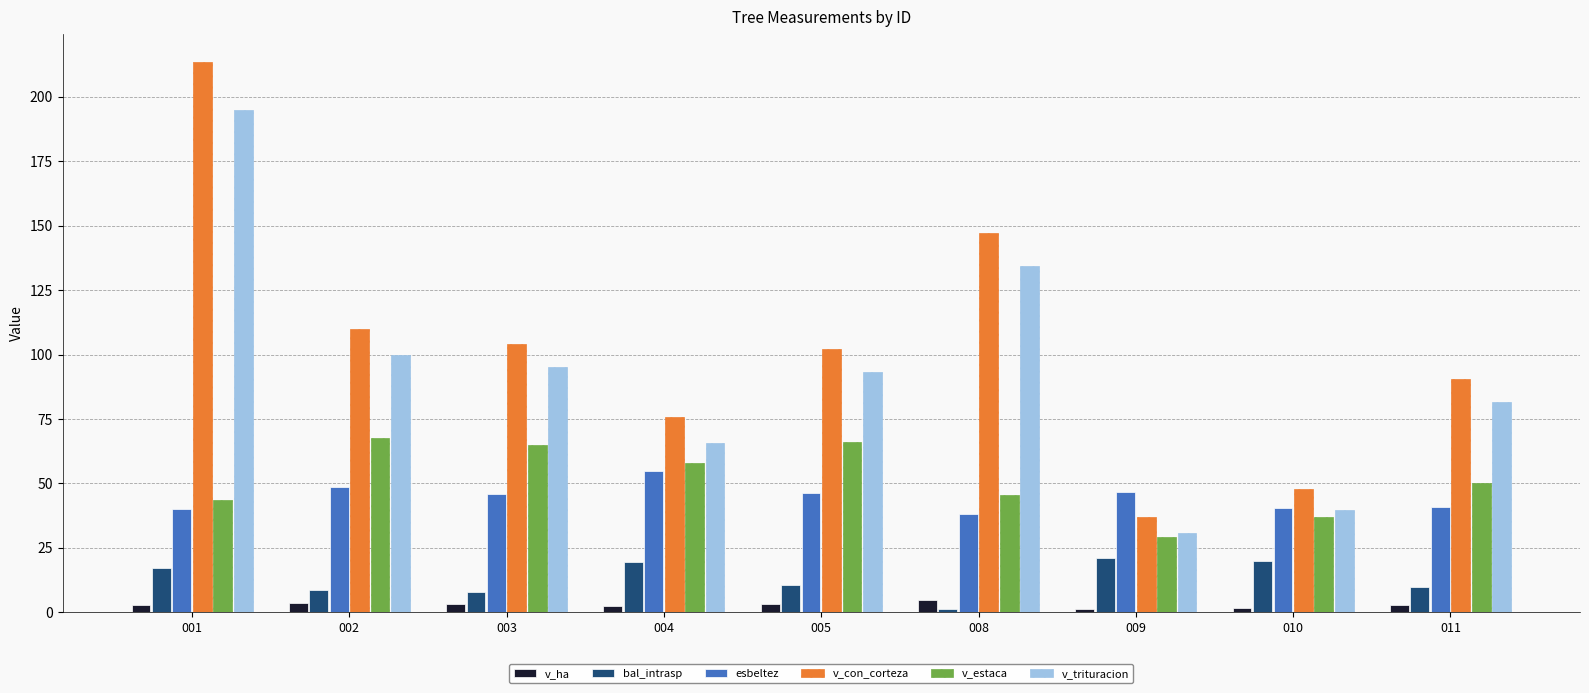

The value of v_trituracion at 011 is 81.6. True or false?

True